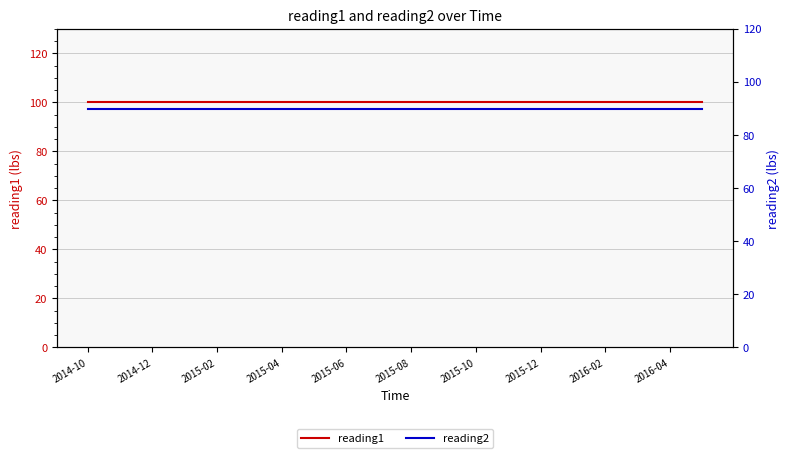

Between 2015-12 and 14, which series saw the biggest shift?

reading1